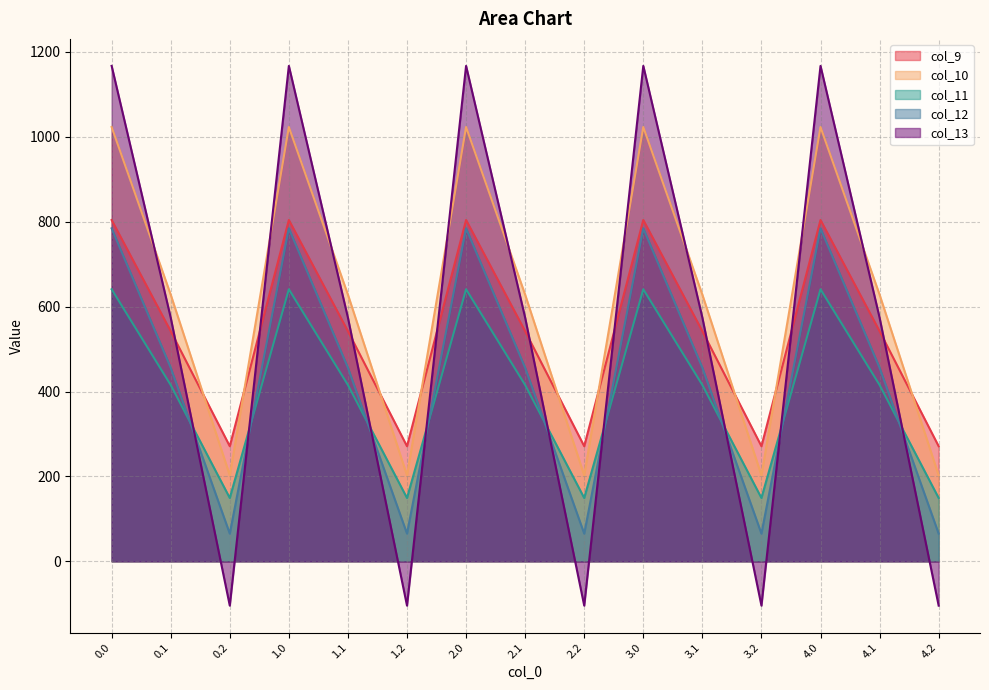

How many times do col_10 and col_13 cross each other?

9